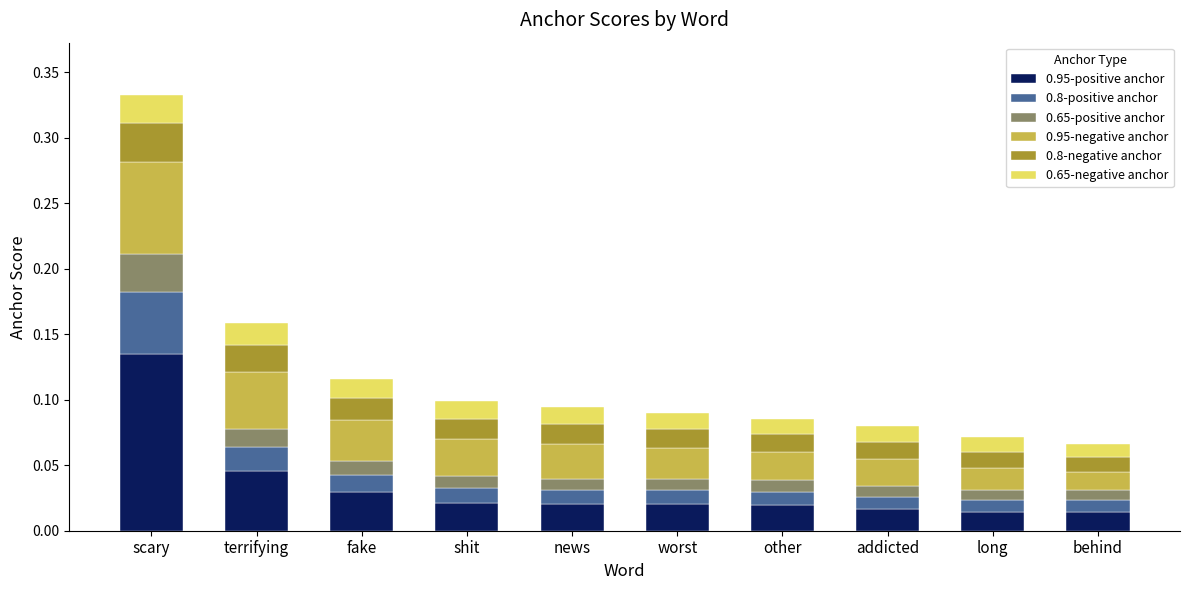

Which category has the highest value in the 0.95-positive anchor series?

scary